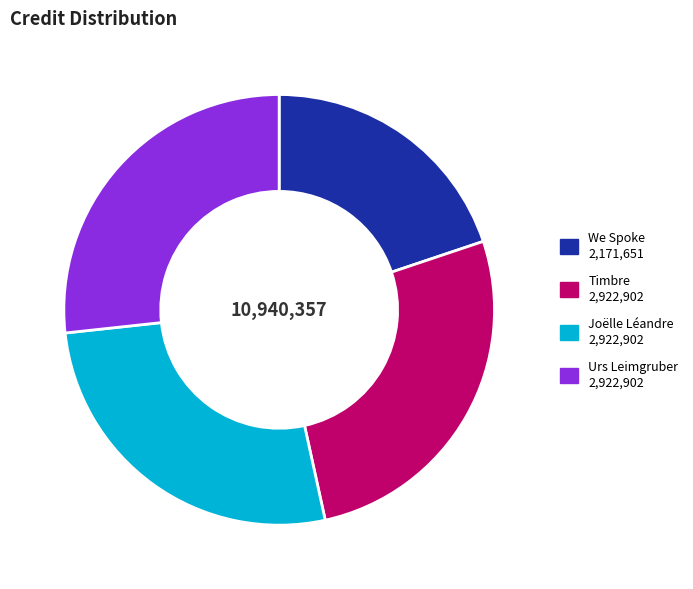

What is the ratio of the value at Joëlle Léandre 2,922,902 to the value at Urs Leimgruber 2,922,902?

1.0